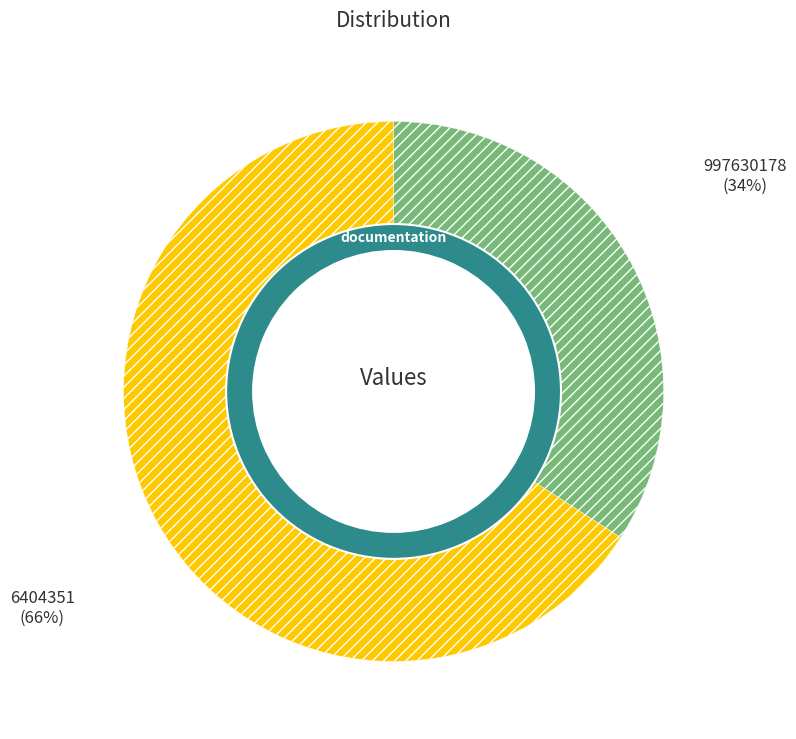

What is the majority slice?

6404351